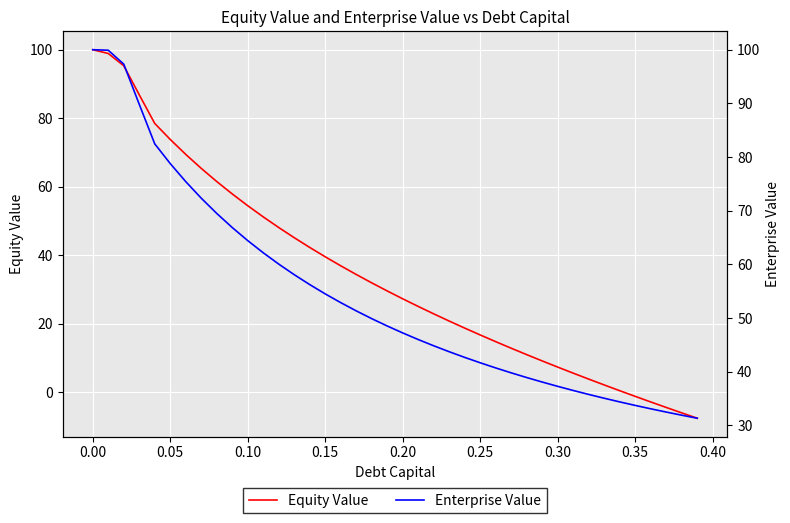

At how many categories does at least one series exceed 72?

8